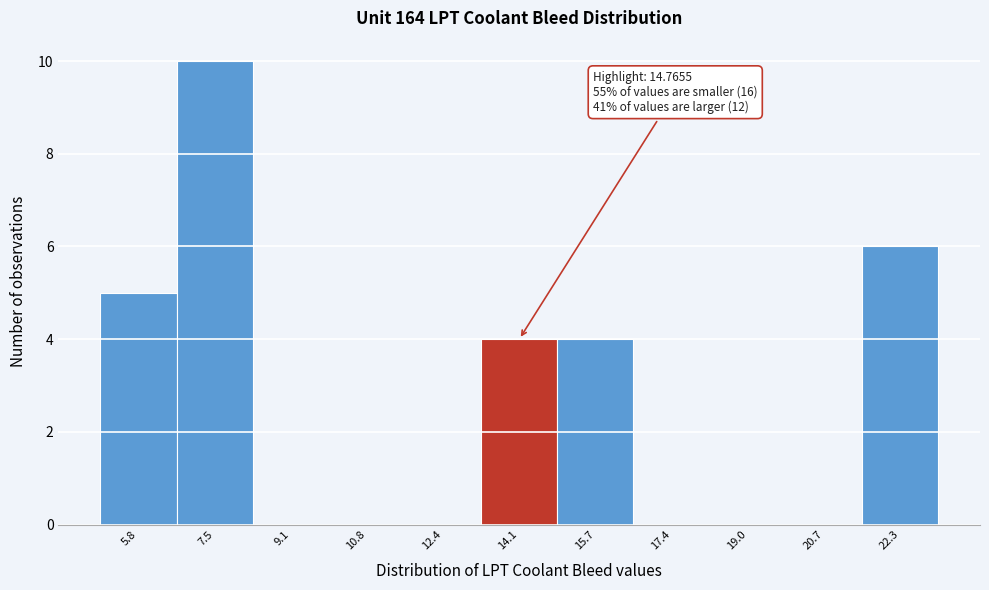

Reading left to right, list all the values displayed in this chart.

5.8=5	7.5=10	9.1=0	10.8=0	12.4=0	14.1=4	15.7=4	17.4=0	19.0=0	20.7=0	22.3=6